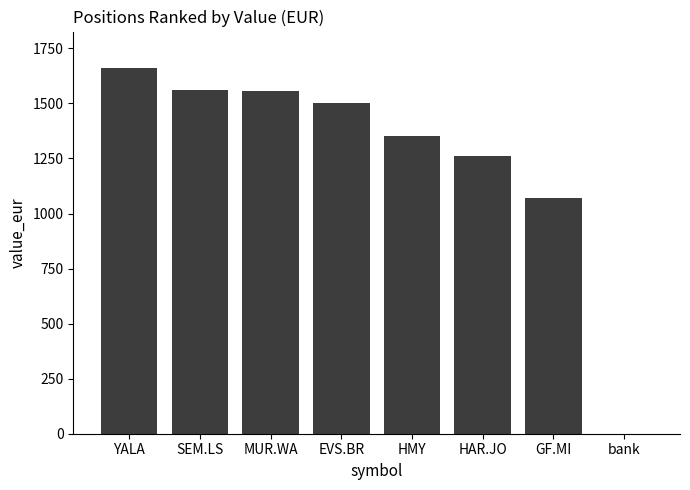

What is the sum of all values?

9961.1